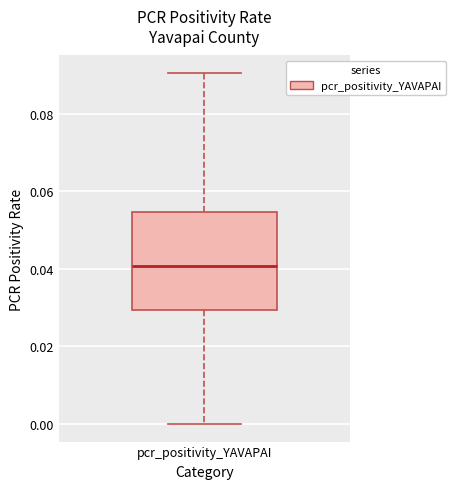

Where is the upper edge of the box for pcr_positivity_YAVAPAI on the y-axis? The values are not printed on the chart, so give them approximately, as read against the axis.

0.054